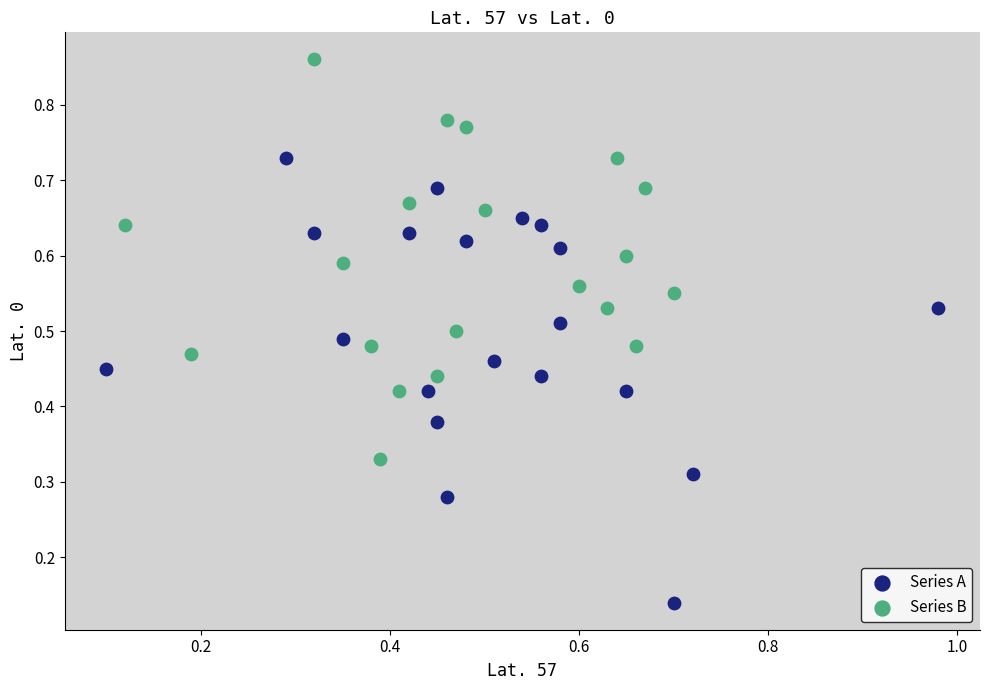

Which series has the widest spread of Y values?

Series A